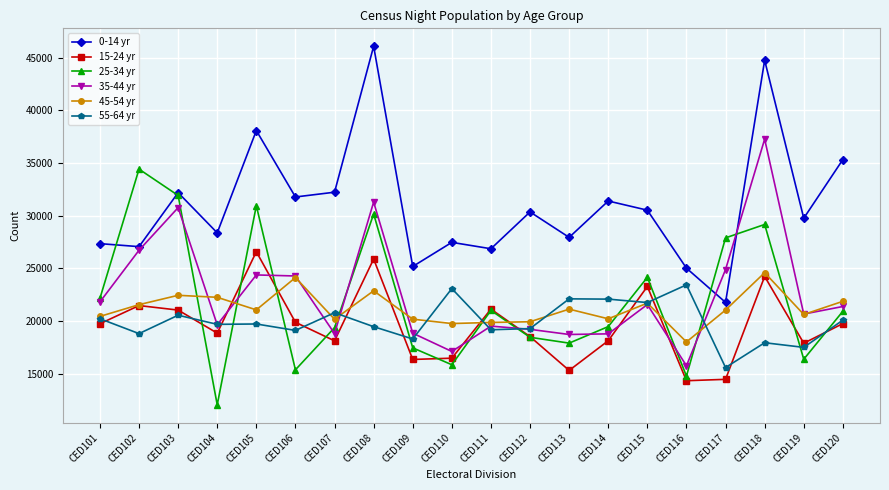

Is it true that 0-14 yr equals 27946 at CED113?

True